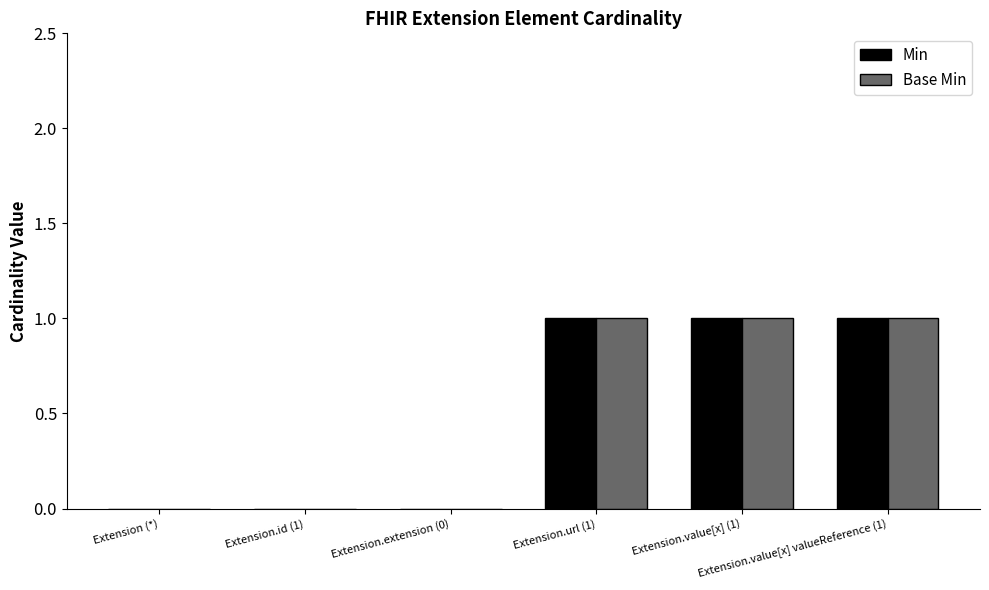

How many distinct data groups are displayed?

2